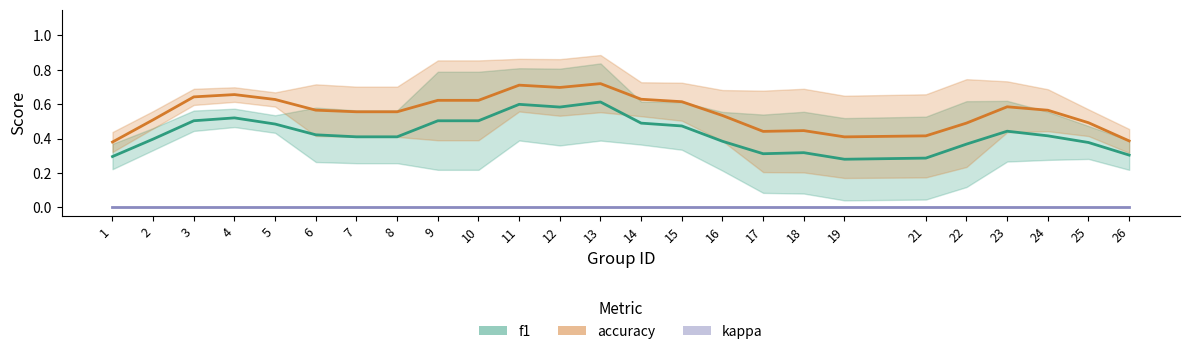

Which has a higher value, 2 or 7?

7